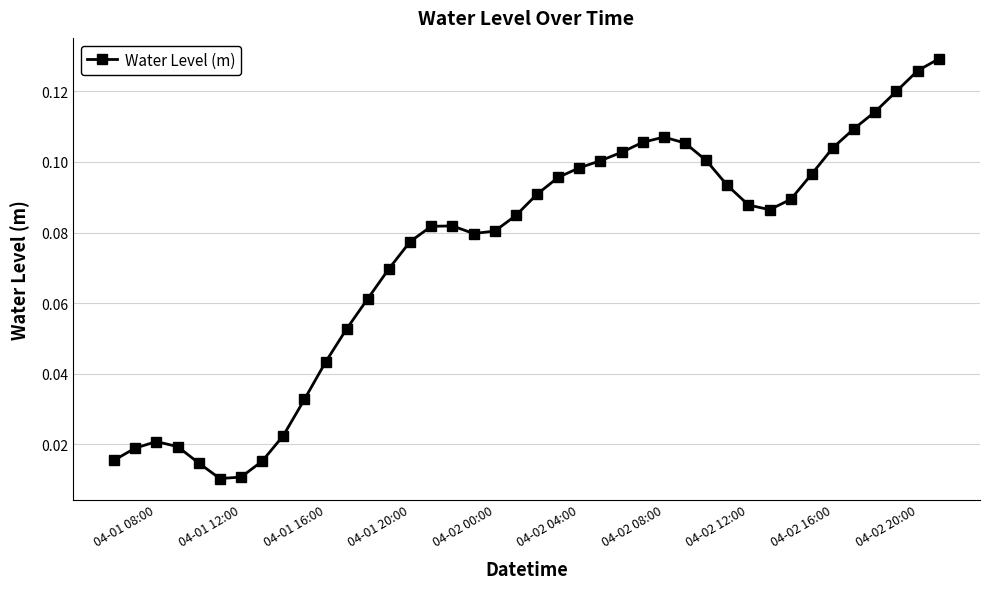

True or false: the data has more than 2 interior local peaks.

True